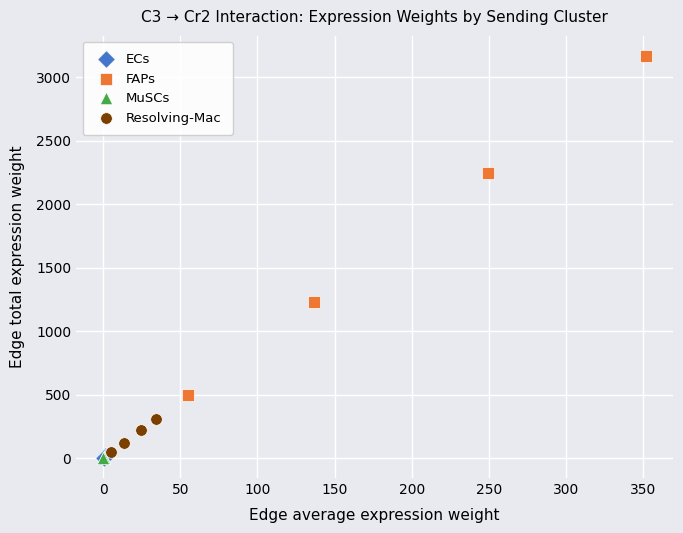

Which series has the widest spread of Y values?

FAPs